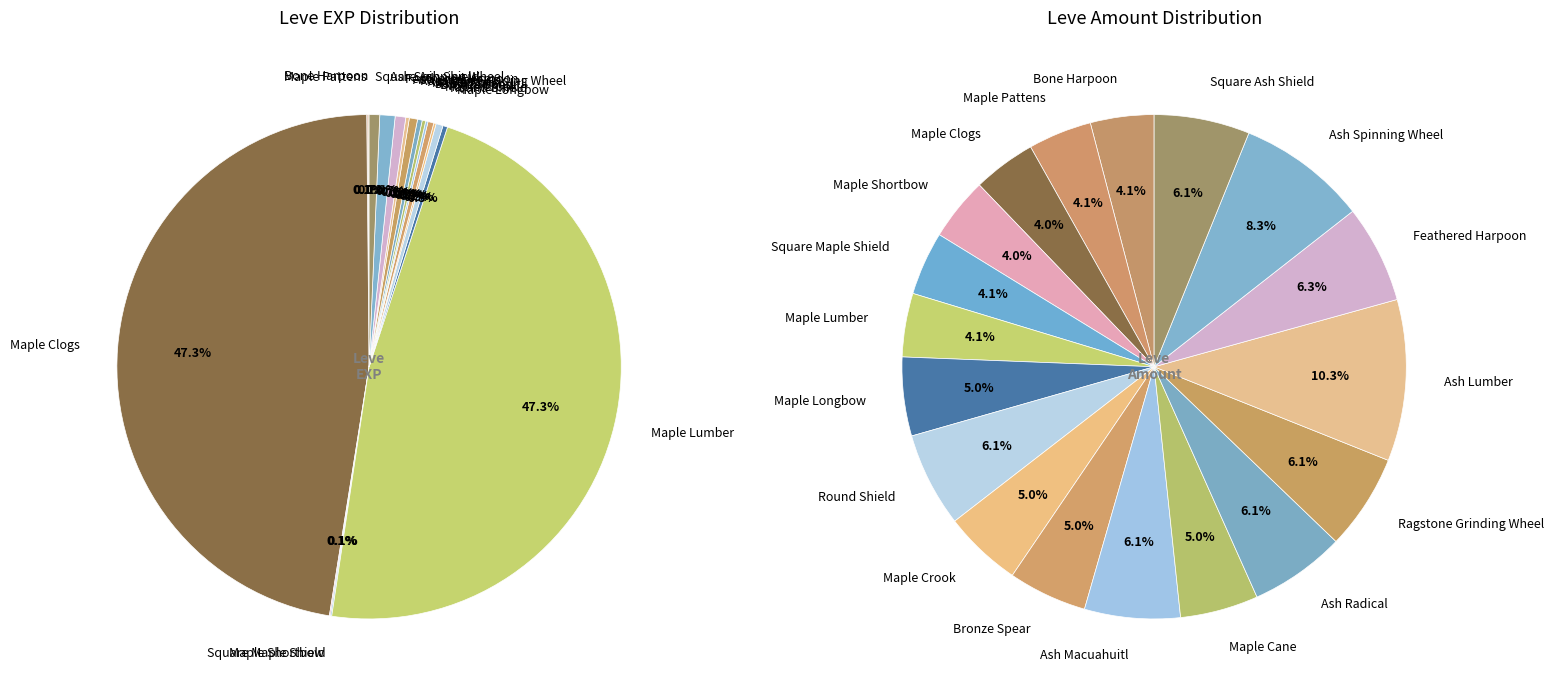

How many segments does this pie chart have?

18